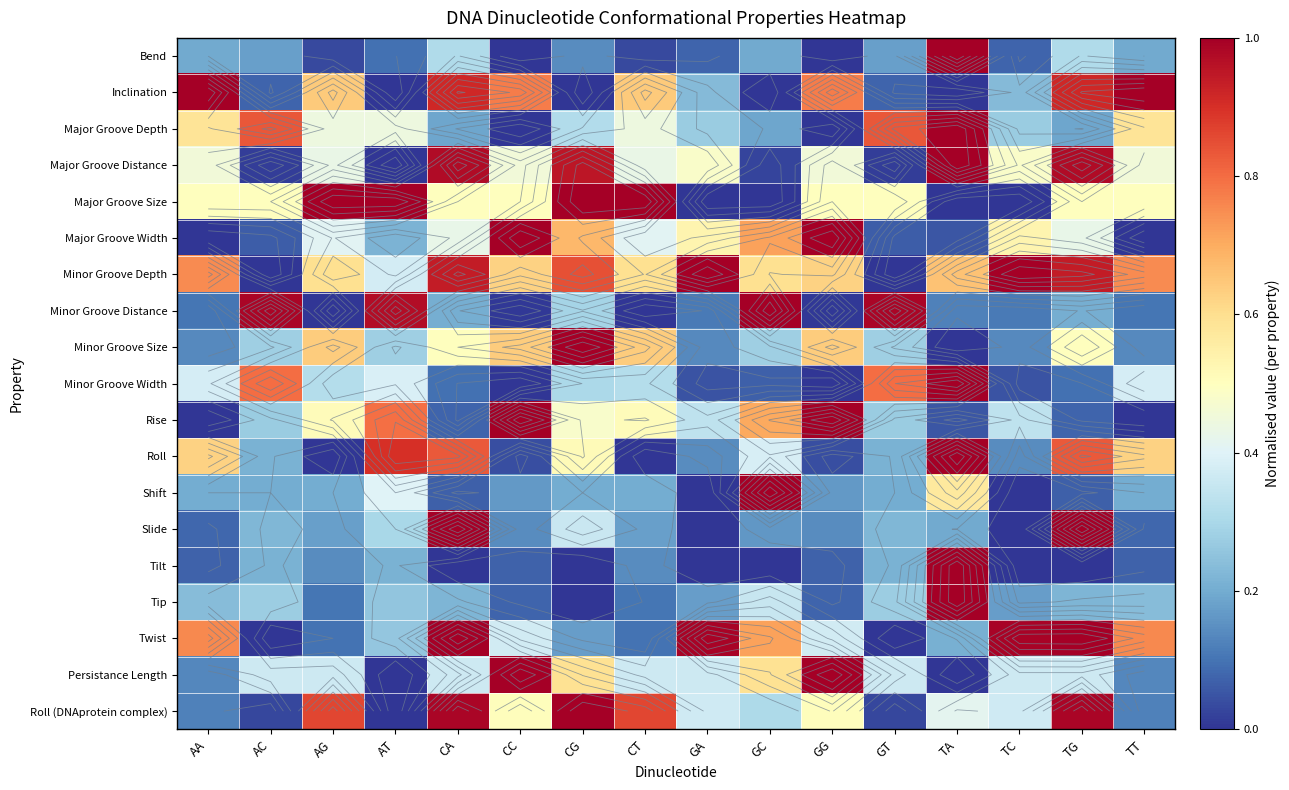

The value of Minor Groove Depth at GC is 0.8. True or false?

False